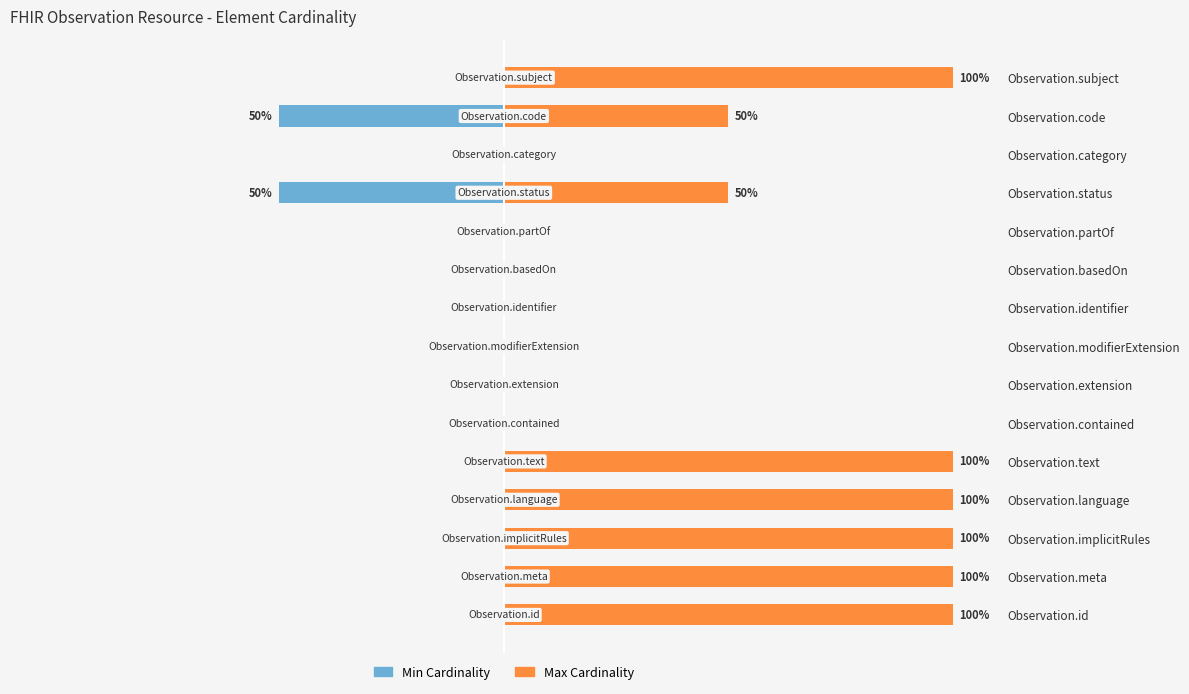

How many data points does each series have?

15